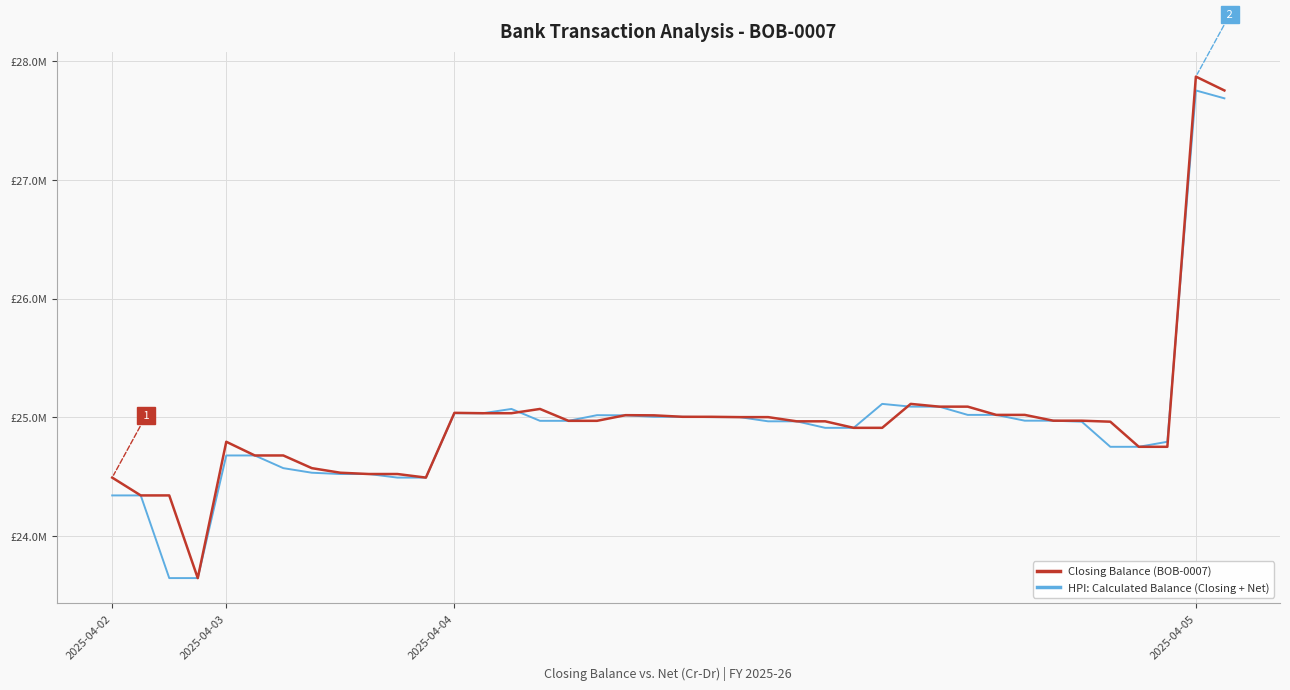

Between which two adjacent categories do Closing Balance (BOB-0007) and HPI: Calculated Balance (Closing + Net) first intersect?

13 and 14